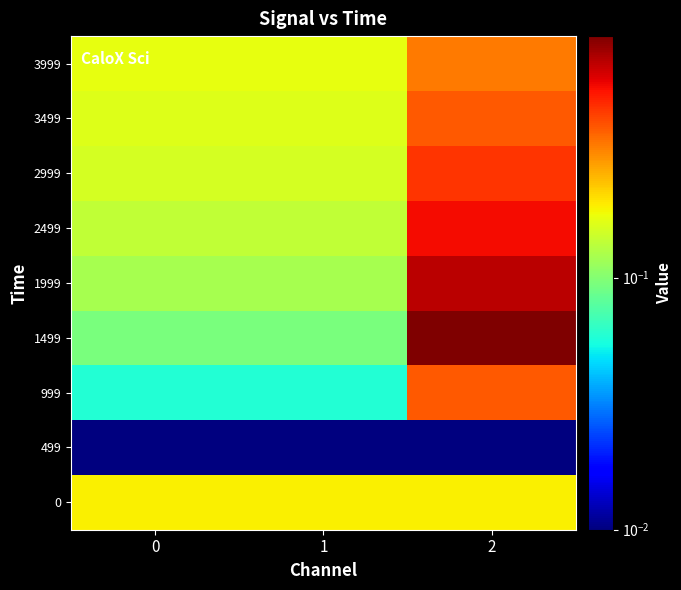

Count the number of data series in this chart.

9